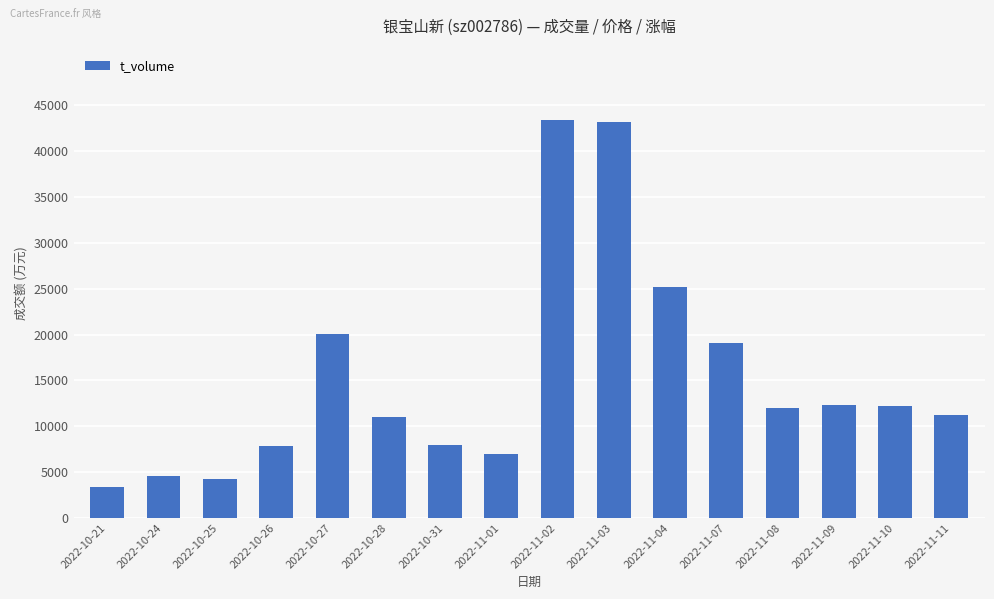

Which has a higher value, 2022-11-09 or 2022-11-11?

2022-11-09